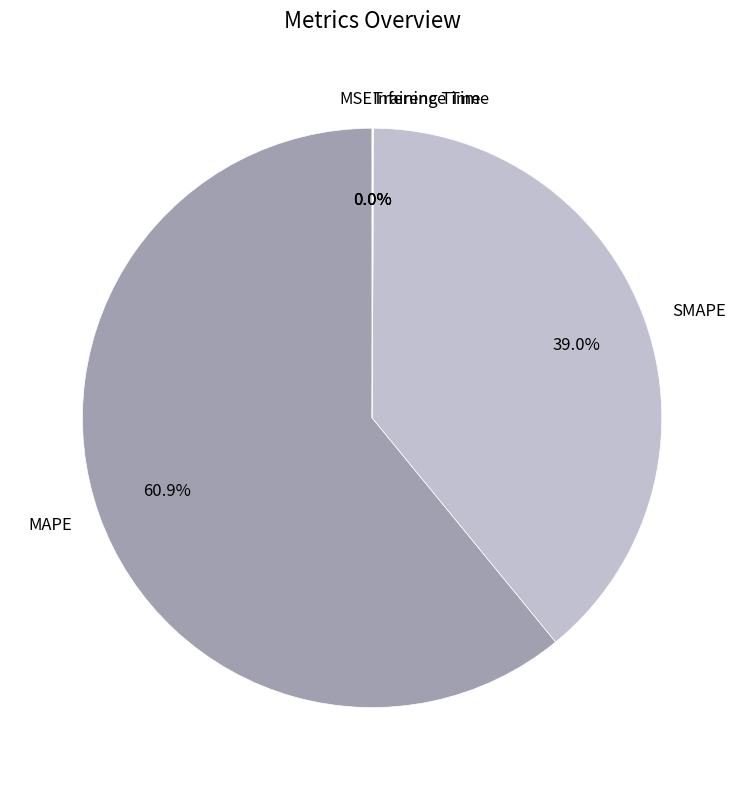

Combined, do SMAPE and MAPE account for over 50%?

Yes